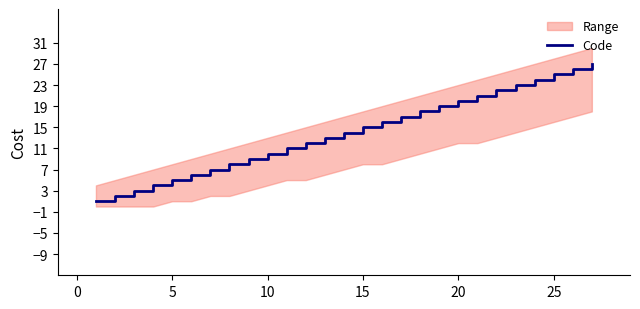

What is the maximum value for Code?

27